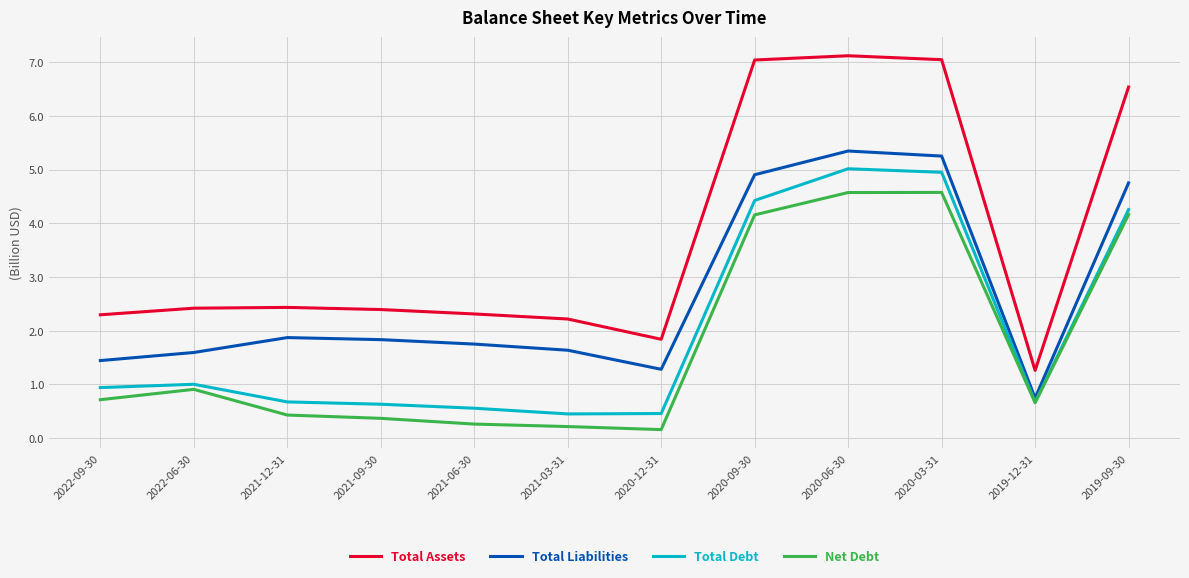

What is the minimum value shown in the chart?

0.2